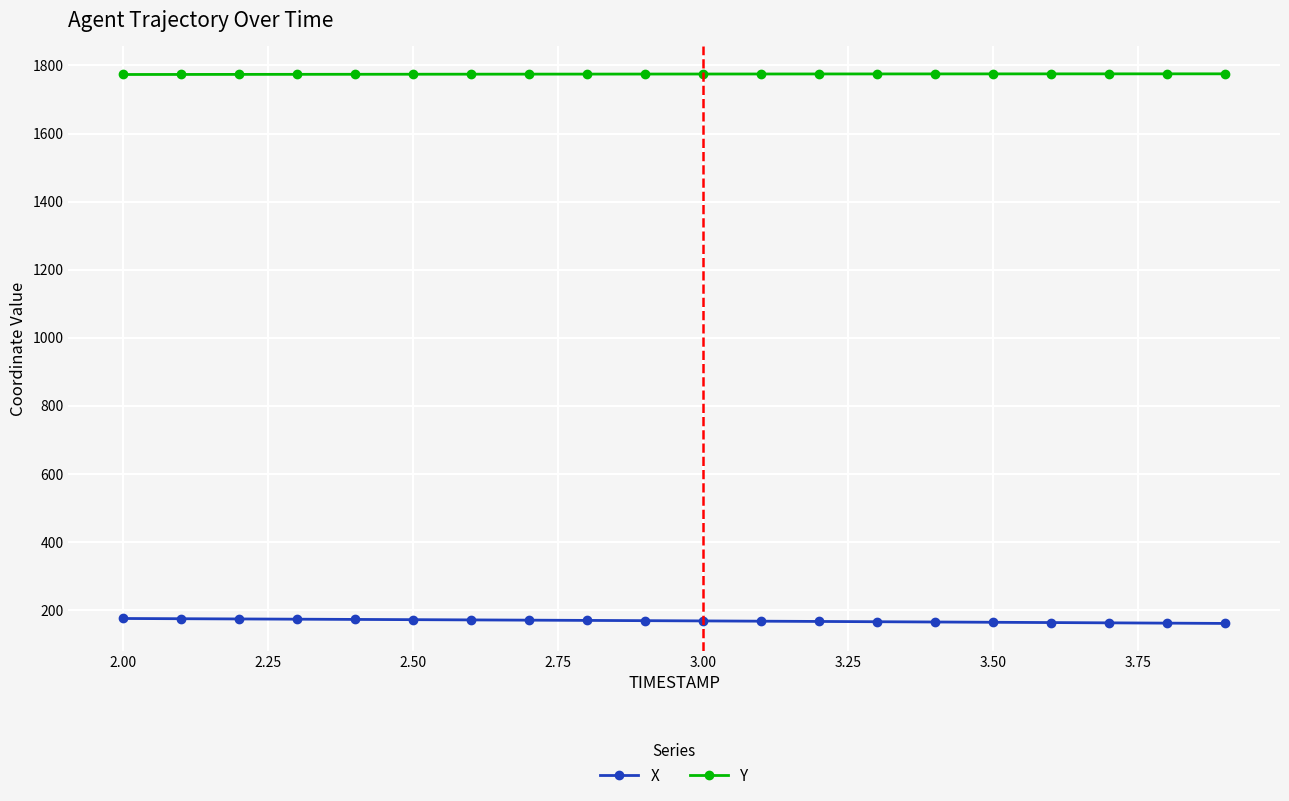

What is the difference between the maximum and minimum values in the Y series?

1.9